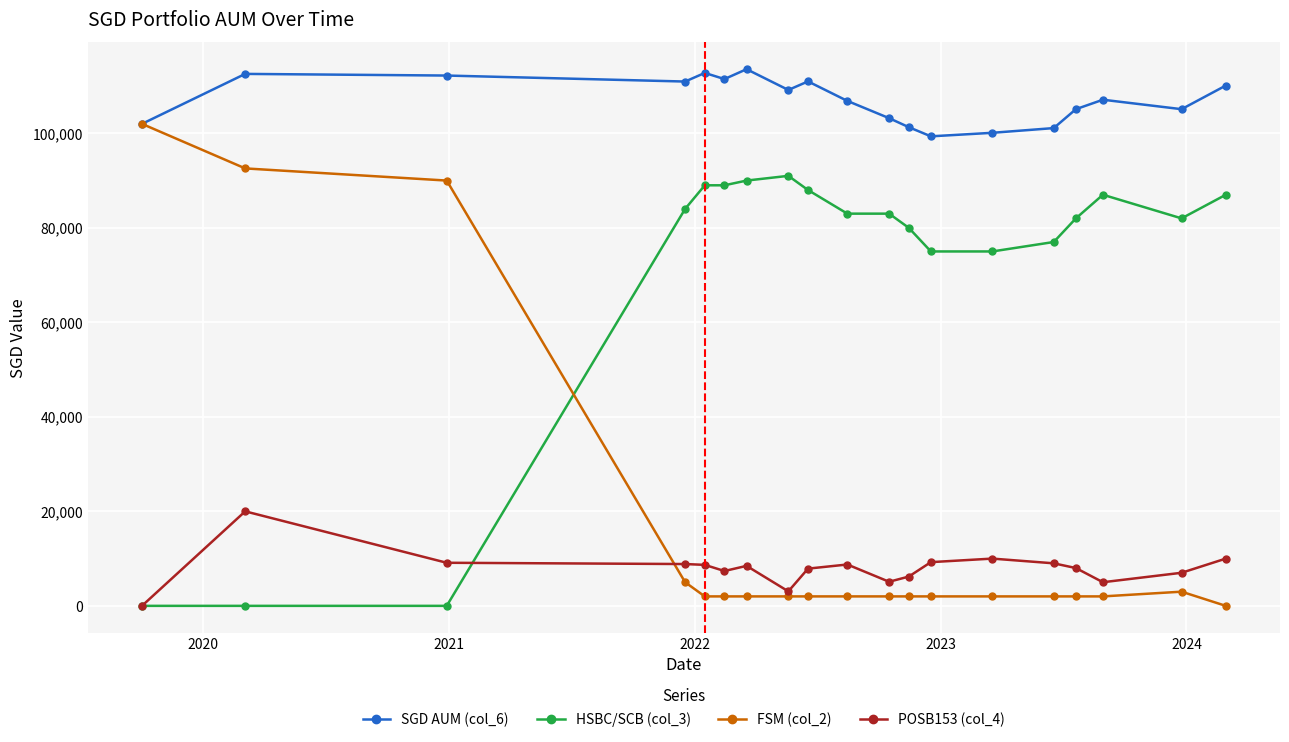

Which series has the largest range (max minus min)?

FSM (col_2)